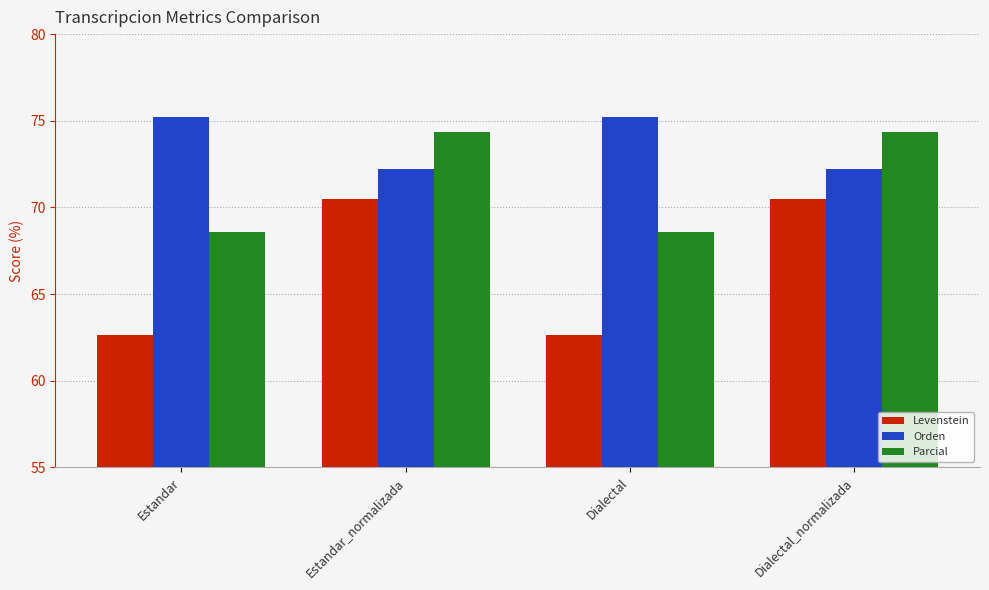

Which series has the largest total across all categories?

Orden